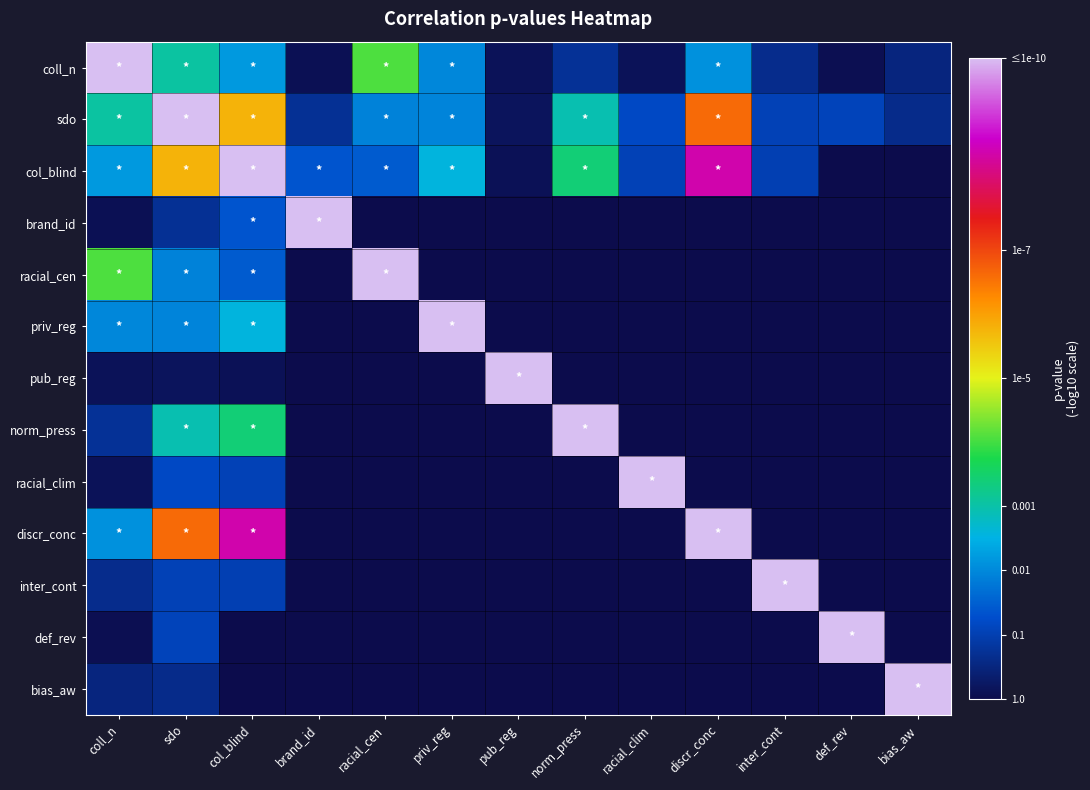

Rank the series by their maximum value, from highest to lowest.

coll_n, sdo, col_blind, brand_id, racial_cen, priv_reg, pub_reg, norm_press, racial_clim, discr_conc, inter_cont, def_rev, bias_aw